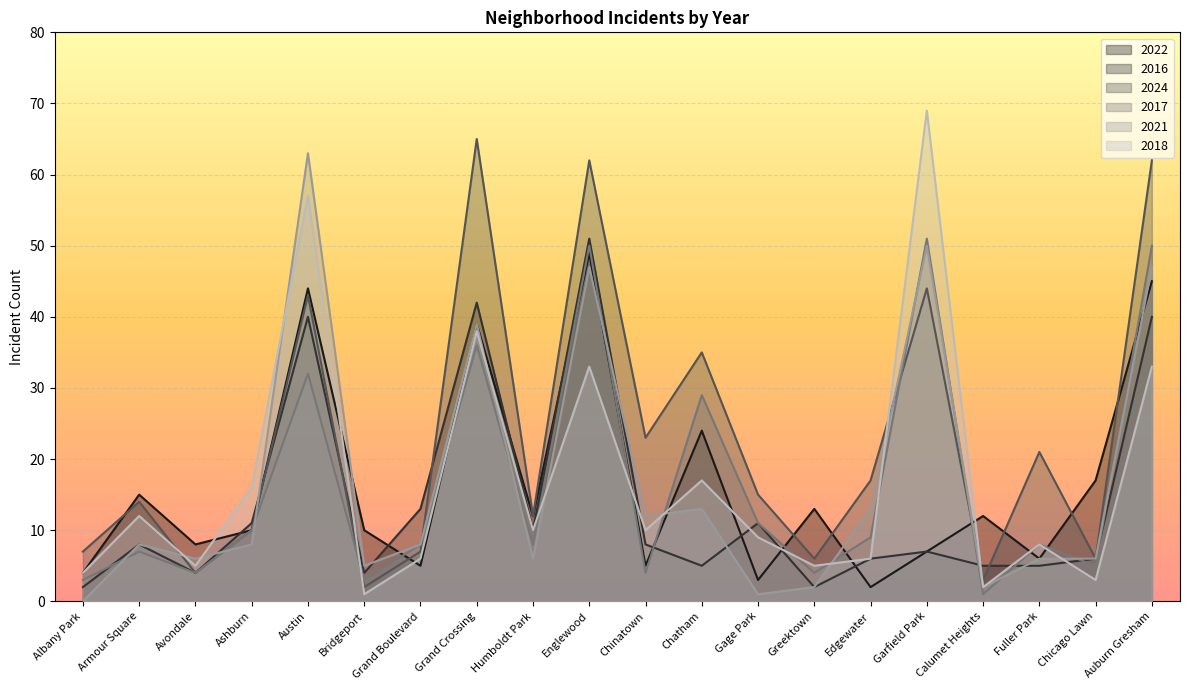

Rank the categories by 2024 value from highest to lowest.

Grand Crossing, Englewood, Auburn Gresham, Garfield Park, Austin, Chatham, Chinatown, Fuller Park, Edgewater, Gage Park, Armour Square, Humboldt Park, Ashburn, Albany Park, Grand Boulevard, Greektown, Chicago Lawn, Avondale, Calumet Heights, Bridgeport